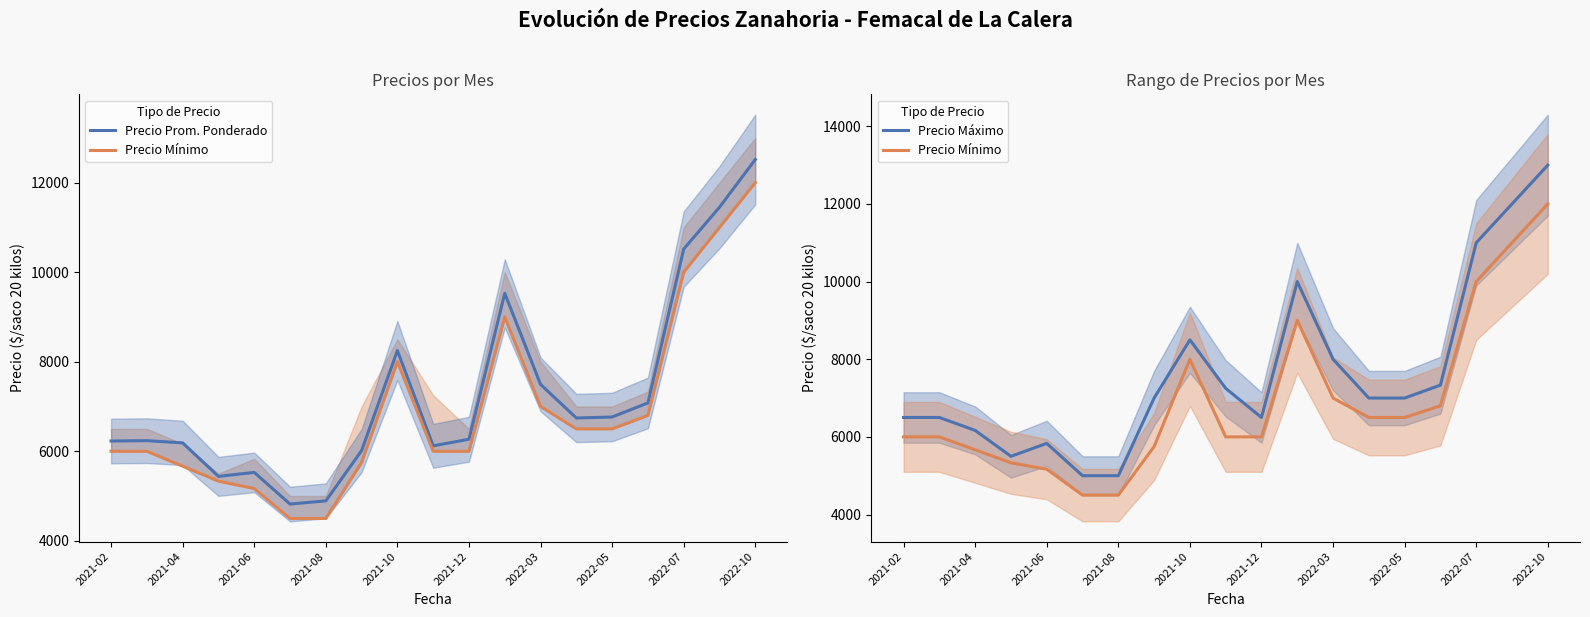

Where is Precio Prom. Ponderado nearest to the value 8668?

2021-10